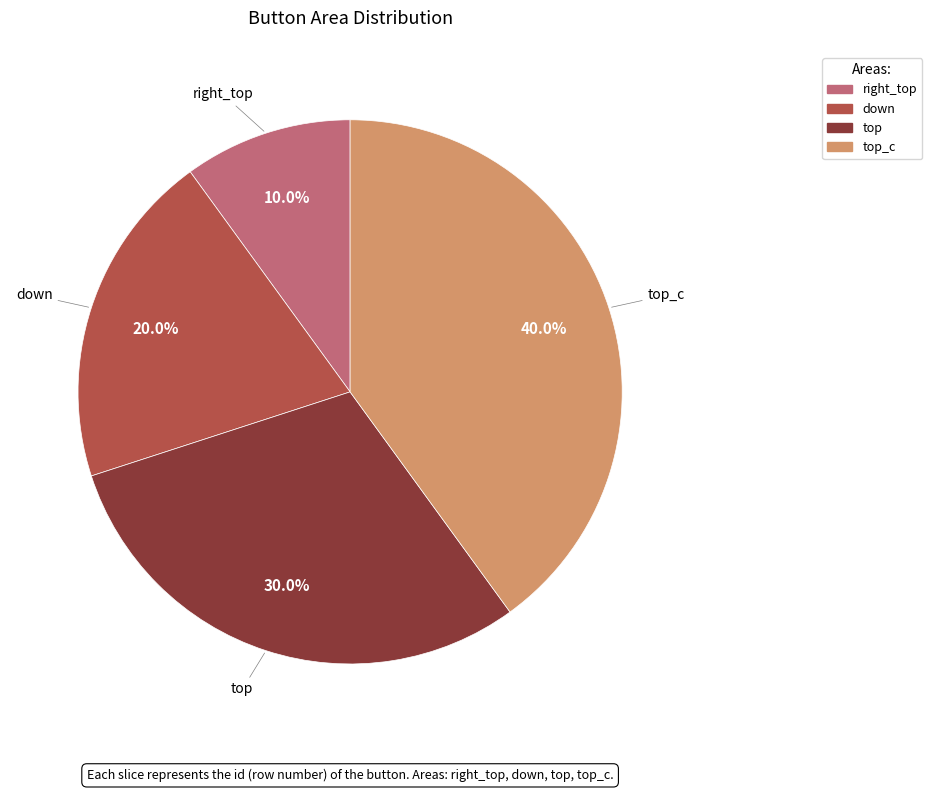

Is there a majority slice in this chart?

No